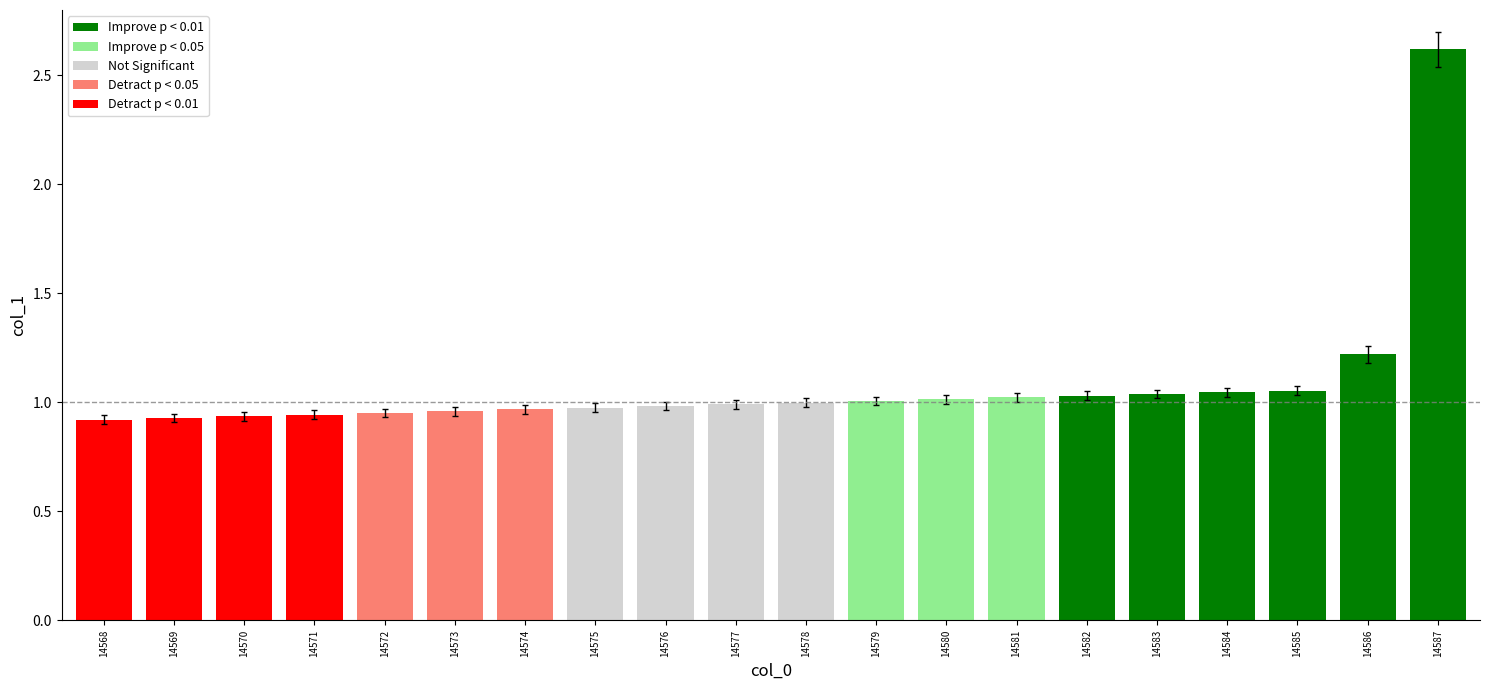

What is the sum of all values?

21.6